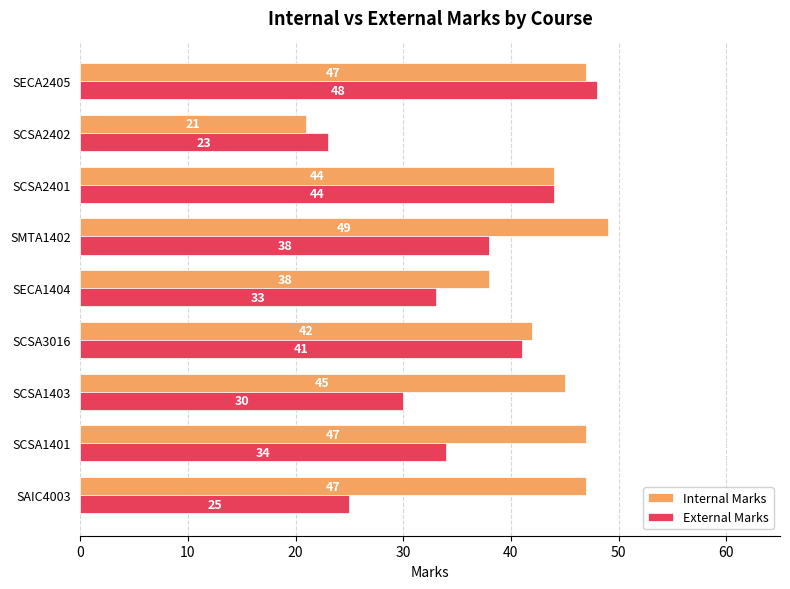

What is the greatest value displayed?

49